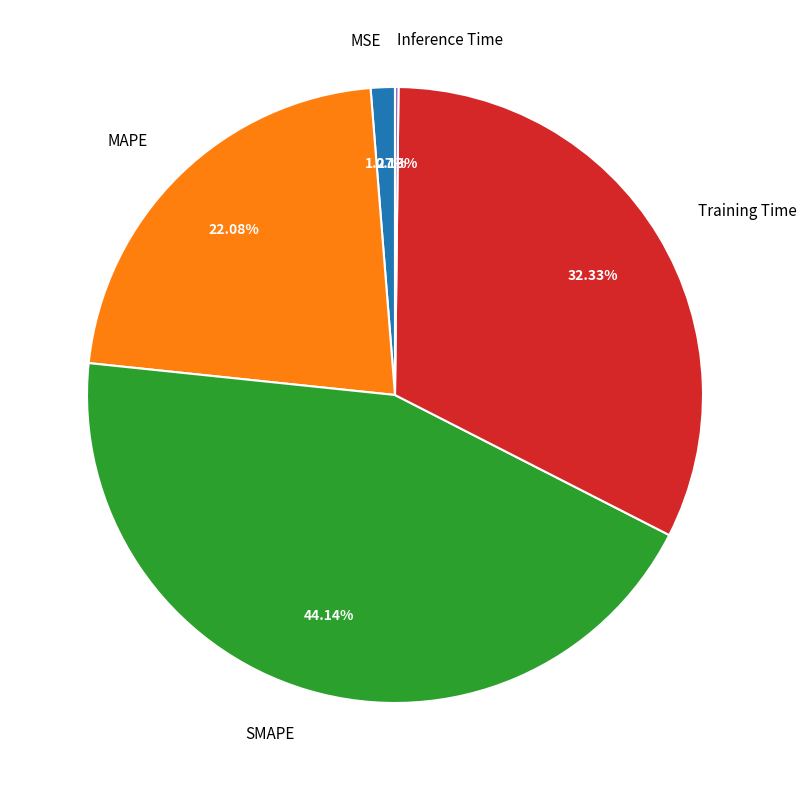

To the nearest percent, what portion does MSE represent?

1%